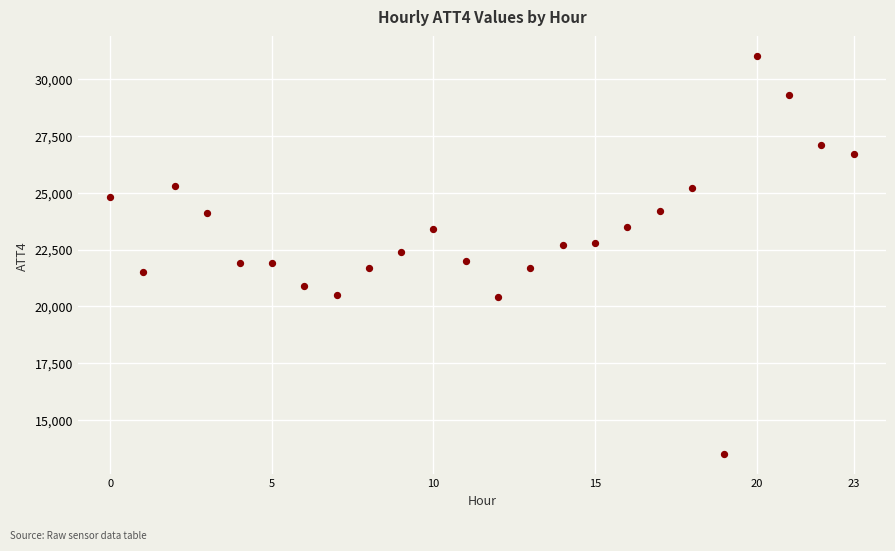

What is the range of Y values (max minus min)?

17500